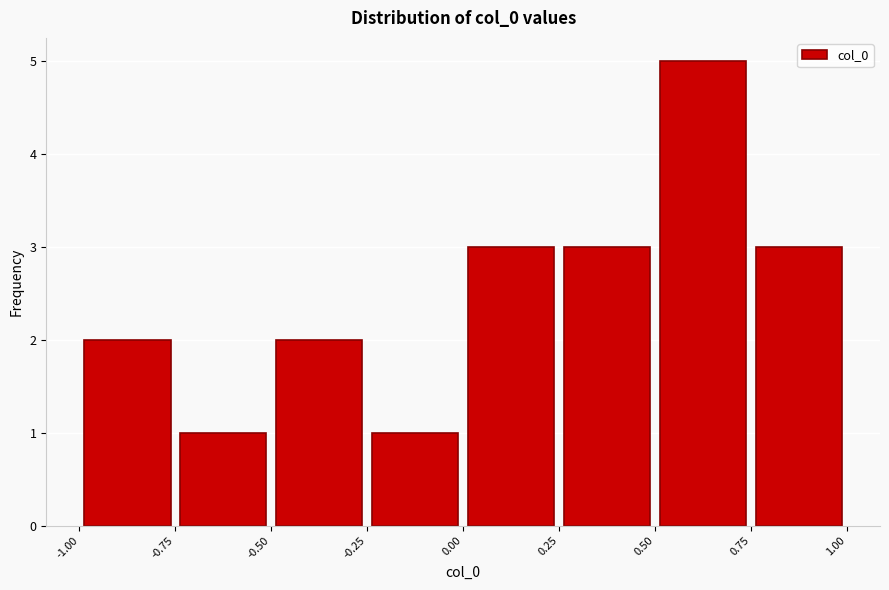

Reading left to right, list every bar in this chart as the range it spans on the x-axis followed by its height. The values are not printed on the chart, so give them approximately, as read against the axis.

-1.00 to -0.75: 2
-0.75 to -0.50: 1
-0.50 to -0.25: 2
-0.25 to 0.00: 1
0.00 to 0.25: 3
0.25 to 0.50: 3
0.50 to 0.75: 5
0.75 to 1.00: 3